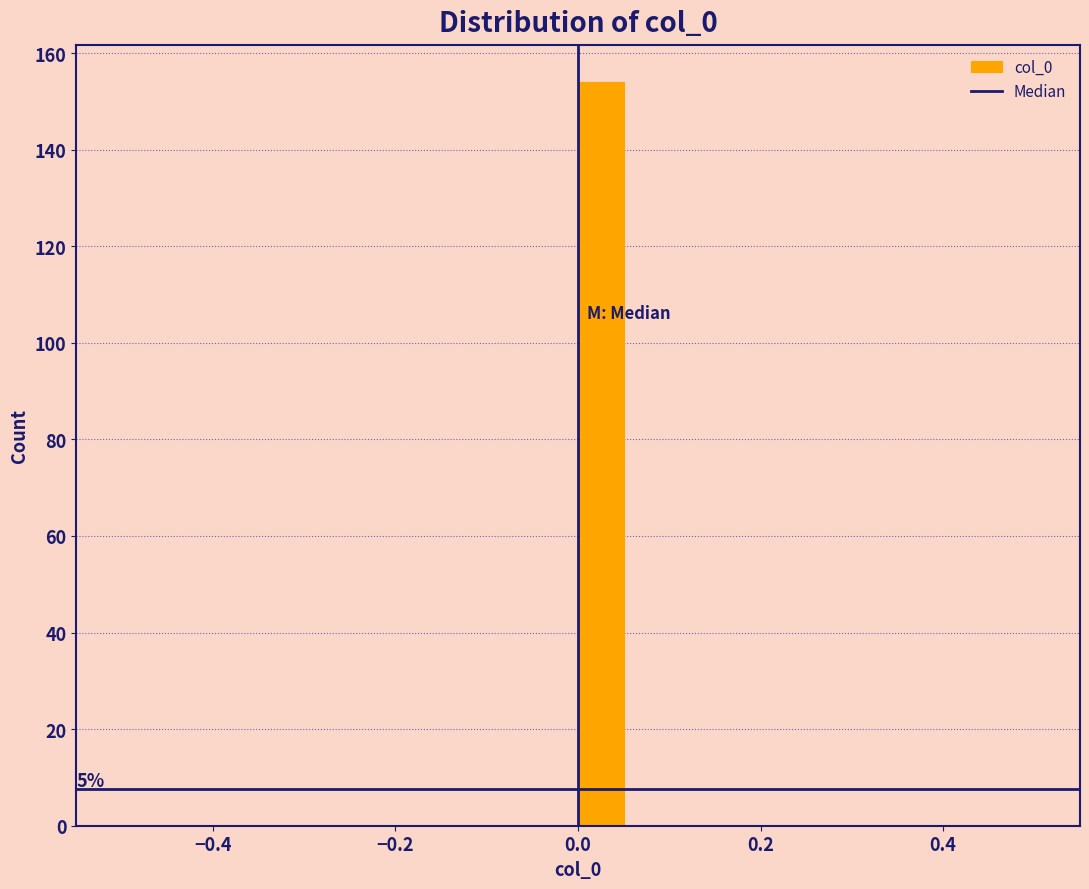

Read against the x-axis, roughly where is the centre of the tallest bar?

0.02